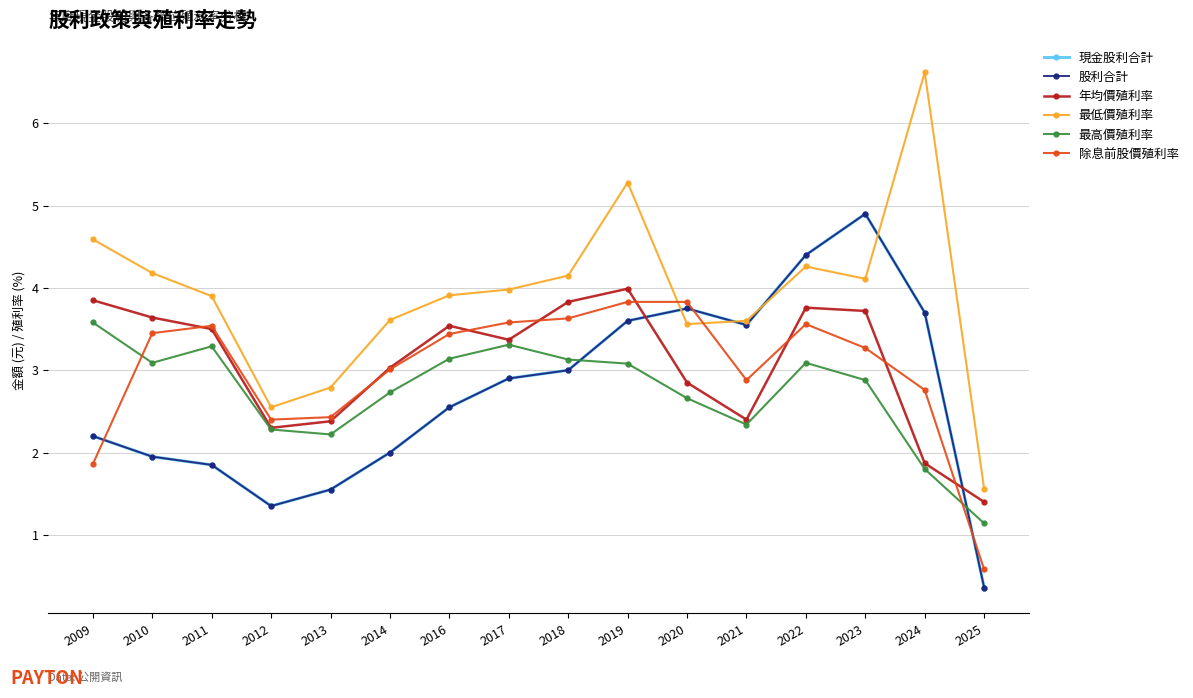

Which series ends up on top after the final intersection of 現金股利合計 and 除息前股價殖利率?

除息前股價殖利率